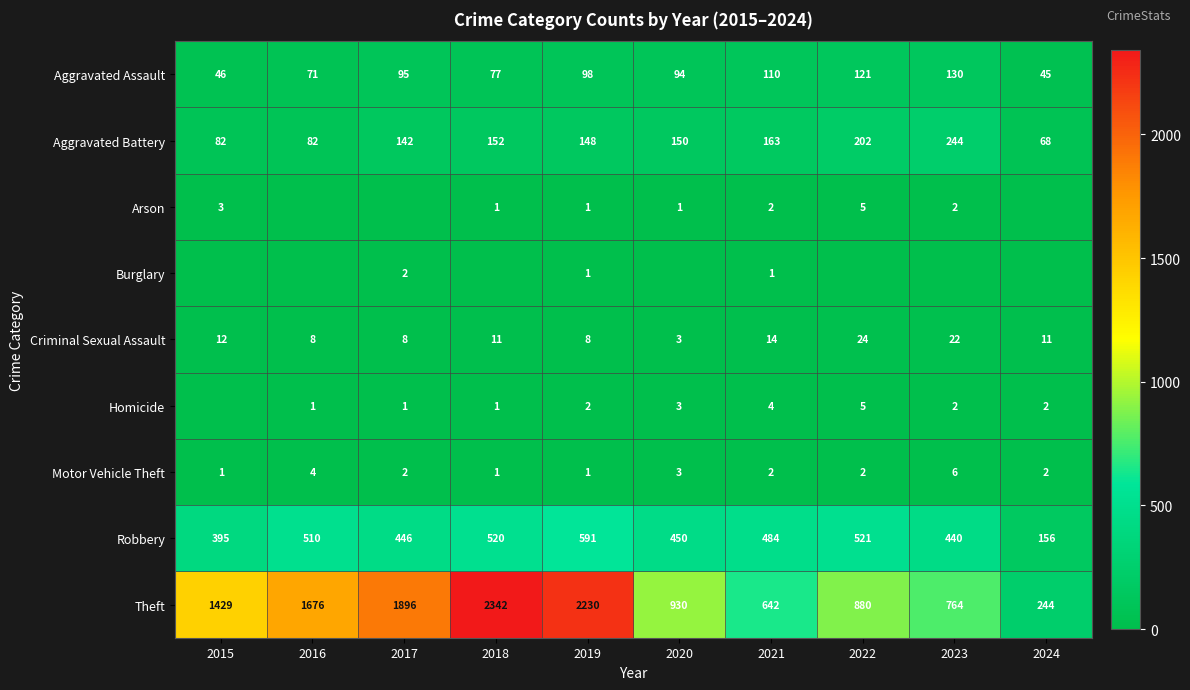

At which category does the chart reach its minimum across all series?

2016